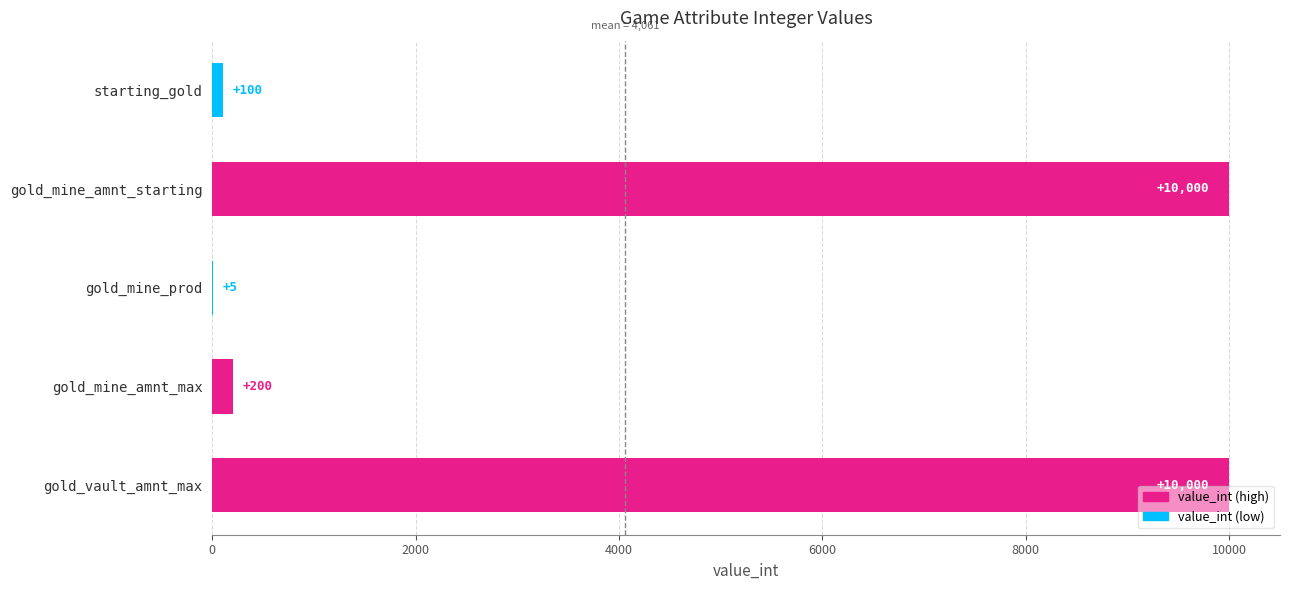

What is the sum of all values?

20305